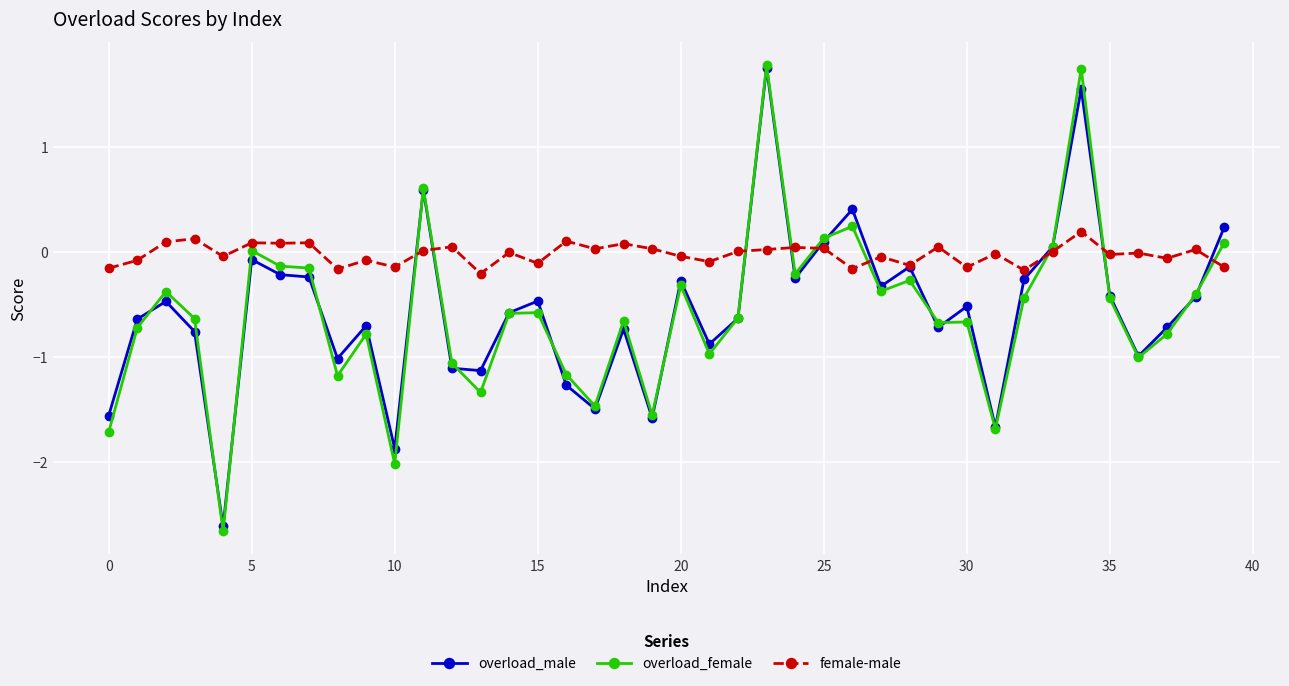

In overload_female, how many points are lower than both neighbors (excluding endpoints)?

12